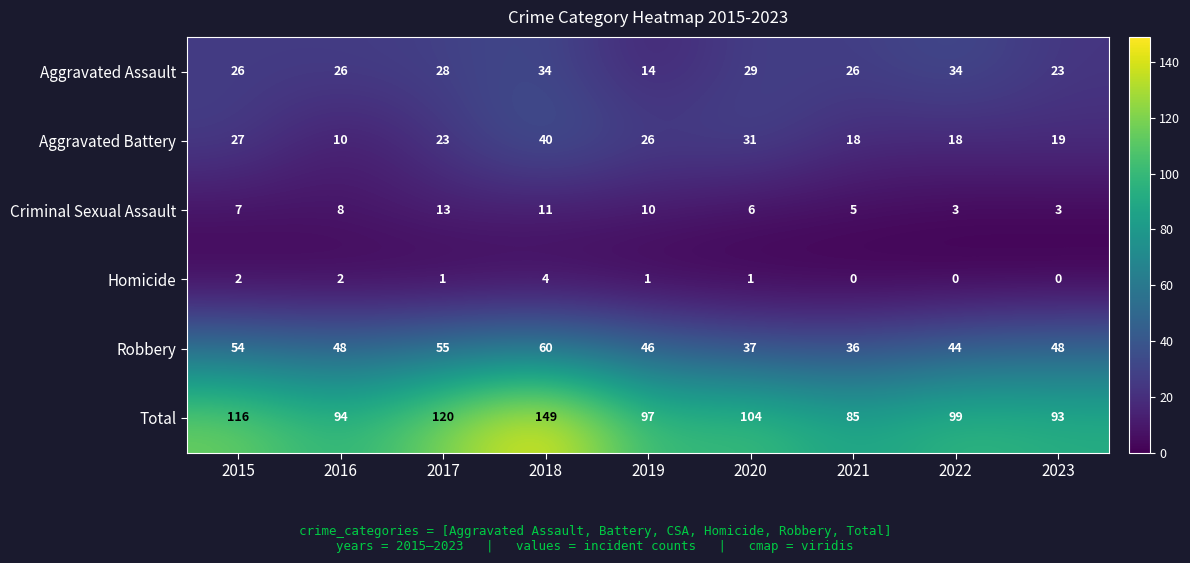

True or false: Homicide has a value of -3 at 2021.

False